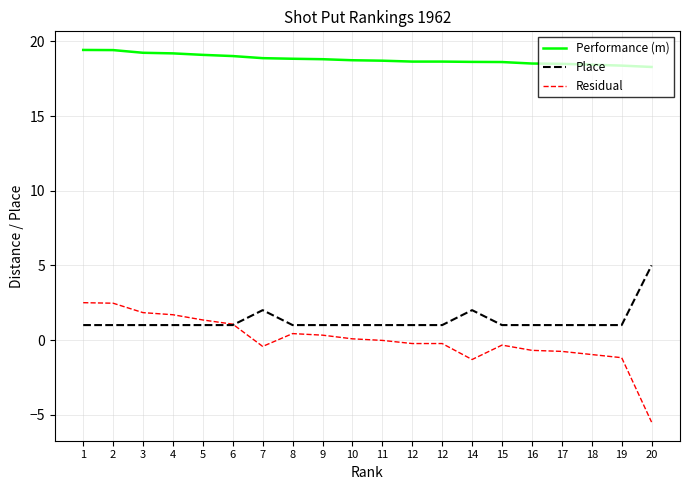

What are all the series names shown in the legend?

Performance (m), Place, Residual